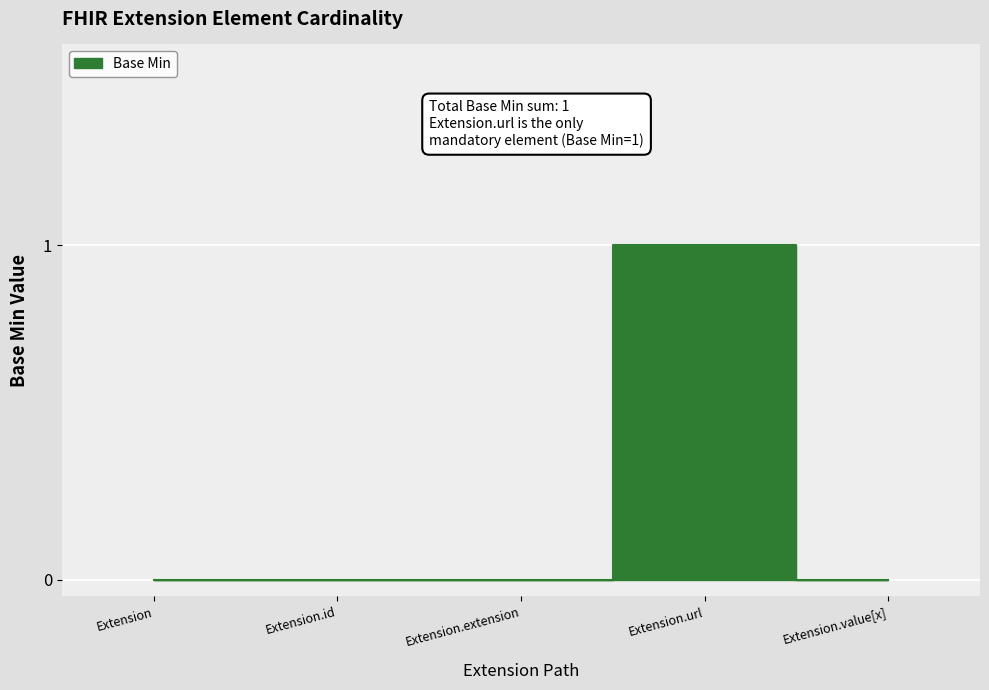

True or false: the data shows 0 at Extension.extension.

True